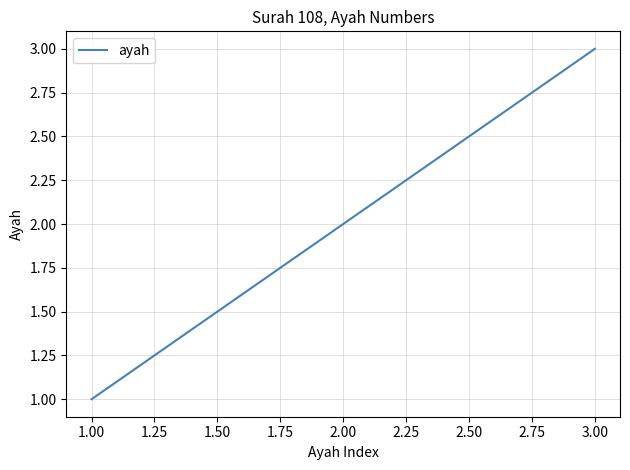

What is the change in value from 2.00 to 3.00?

+1